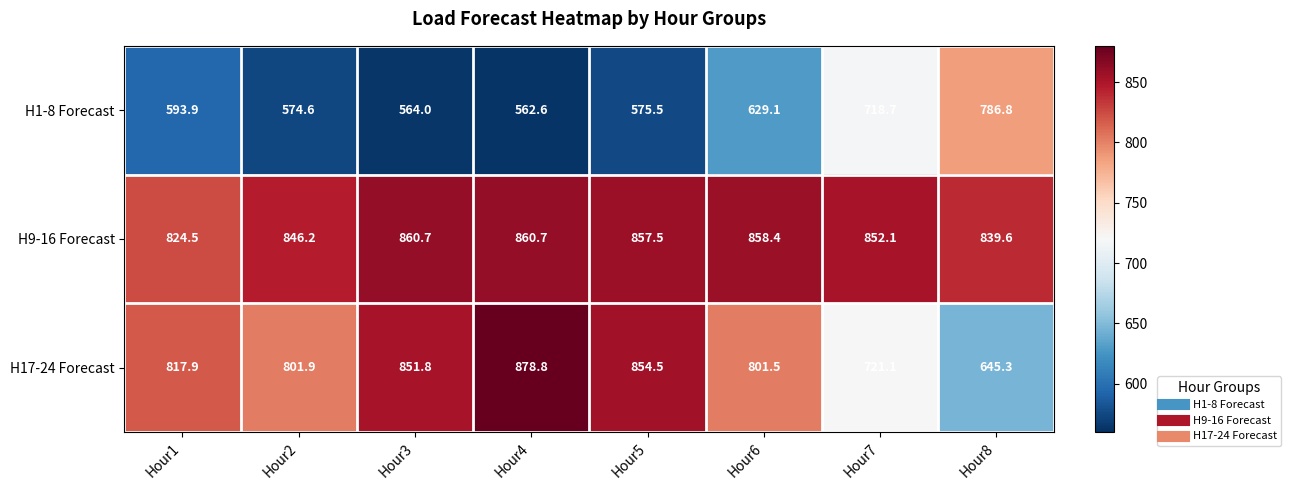

How many series are shown in this chart?

3